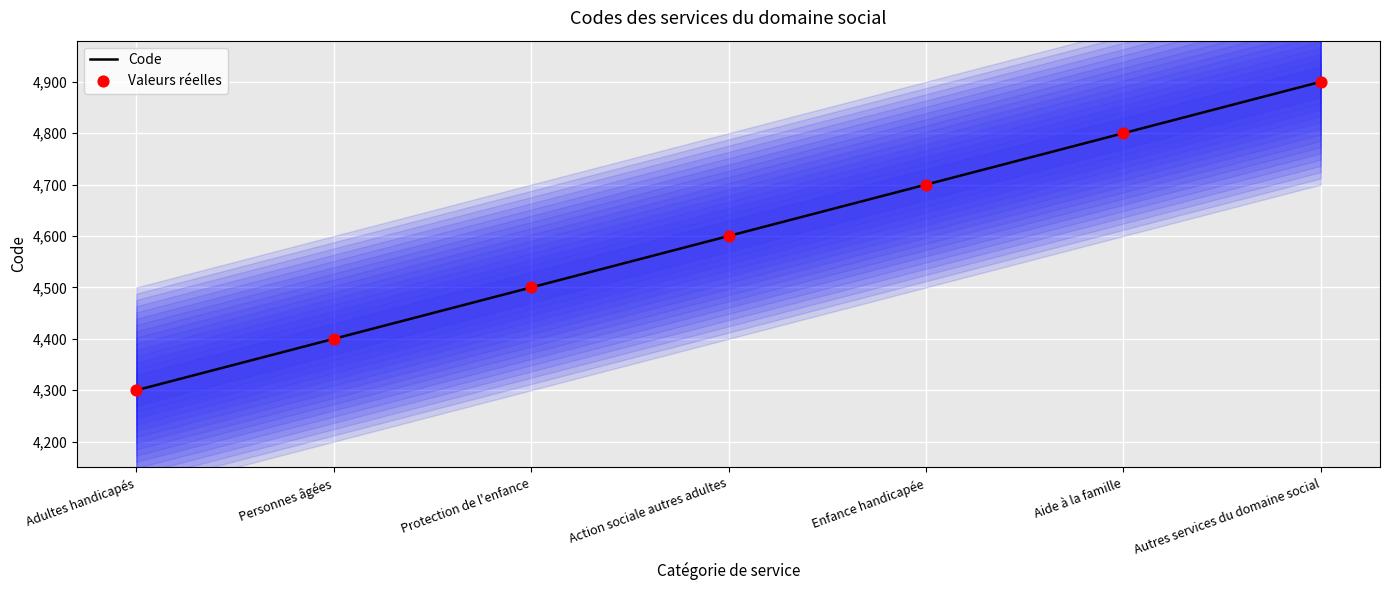

Which series reaches the minimum Y coordinate?

Code